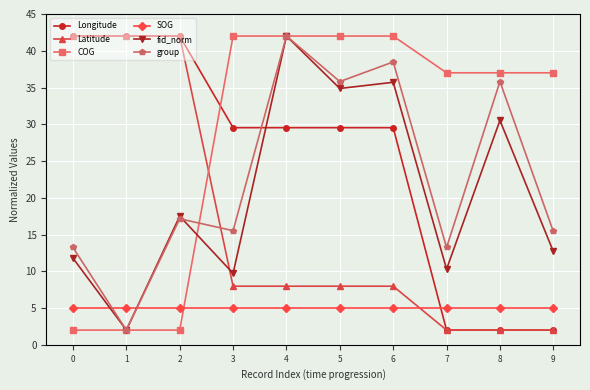

The value of Longitude at 7 is 2.0. True or false?

True